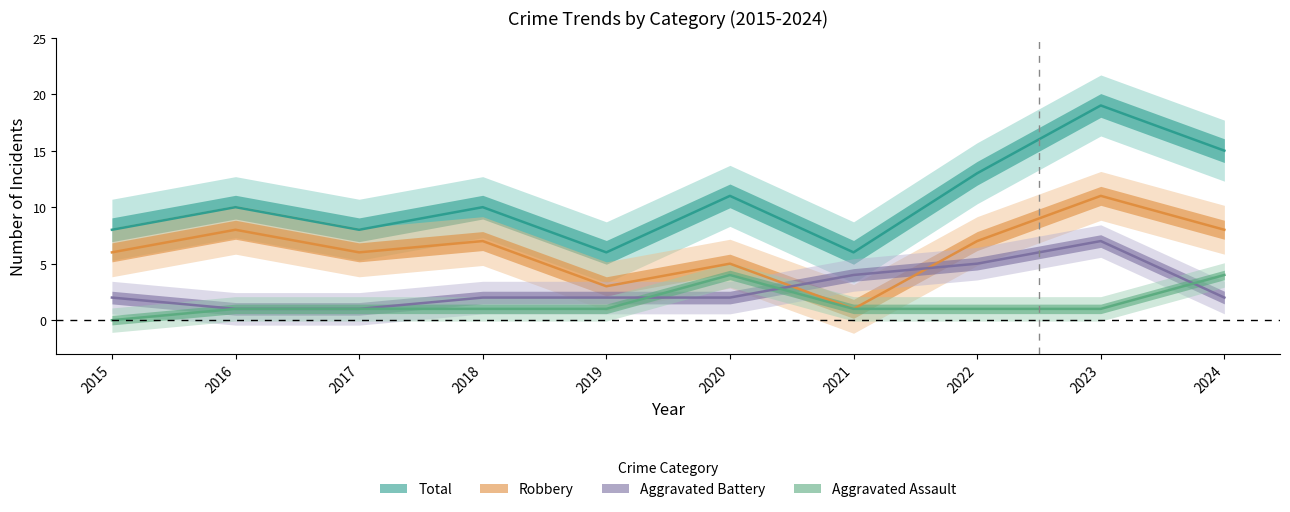

Count the Aggravated Assault values in the range 1 to 2.

7